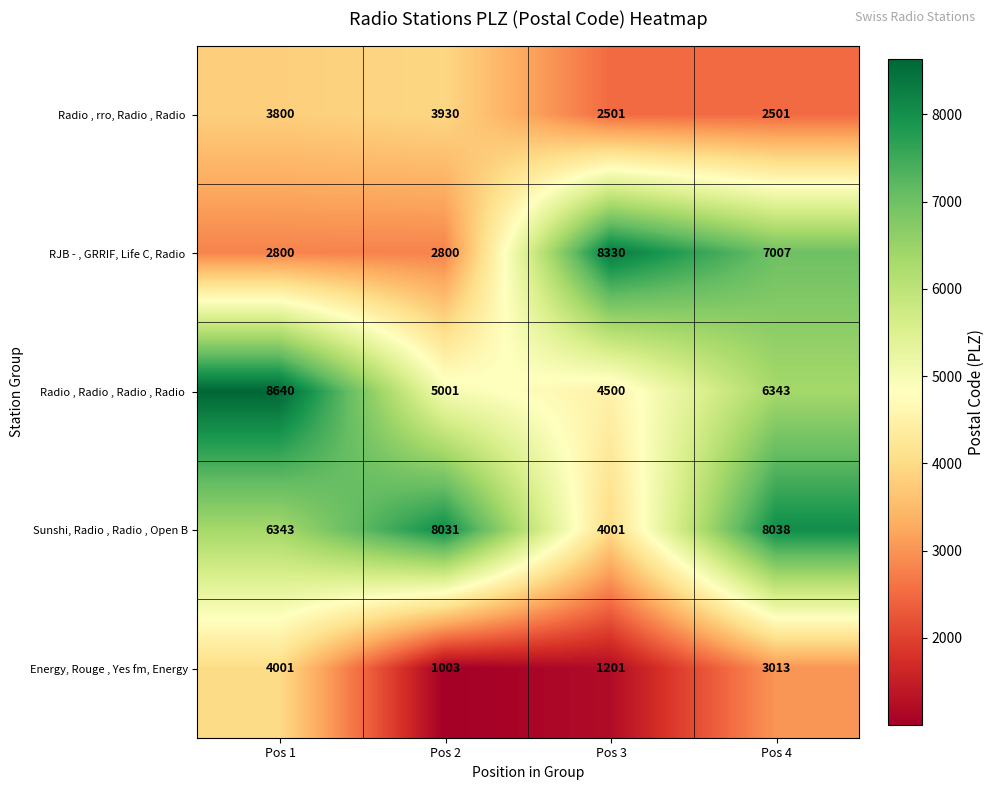

Rank the categories by Energy, Rouge , Yes fm, Energy value from highest to lowest.

Pos 1, Pos 4, Pos 3, Pos 2